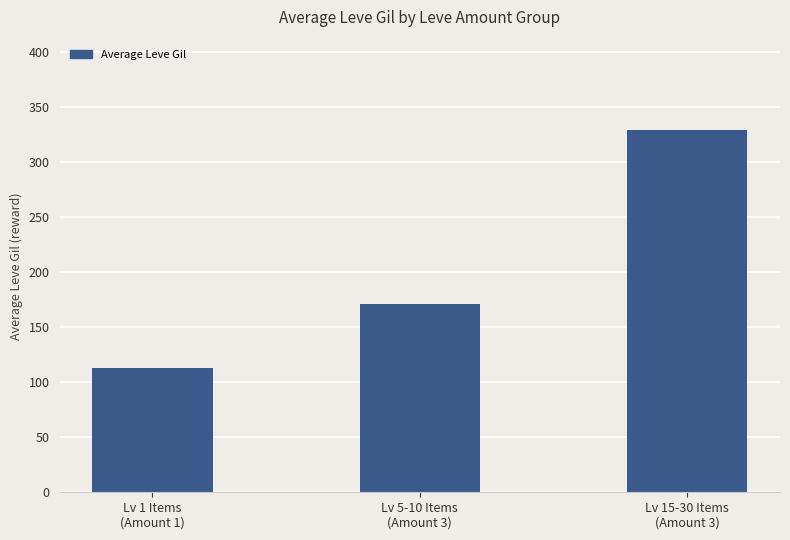

What is the value of the 2nd bar from the left?

171.5